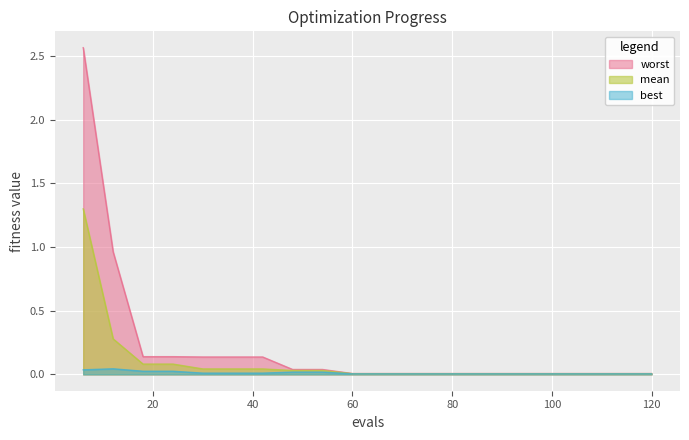

True or false: mean has more than 1 interior local peaks.

False